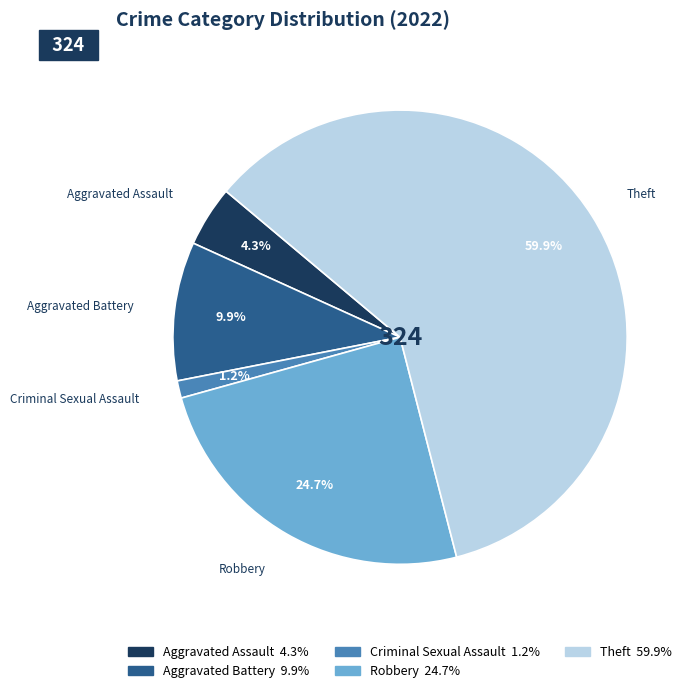

Rank the categories by value from highest to lowest.

Theft, Robbery, Aggravated Battery, Aggravated Assault, Criminal Sexual Assault